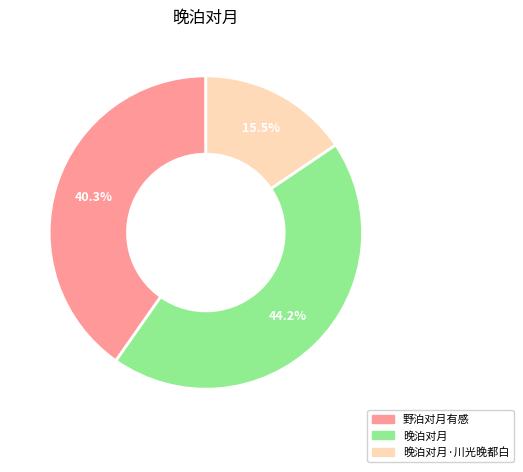

Is there any slice that represents more than half of the pie?

No